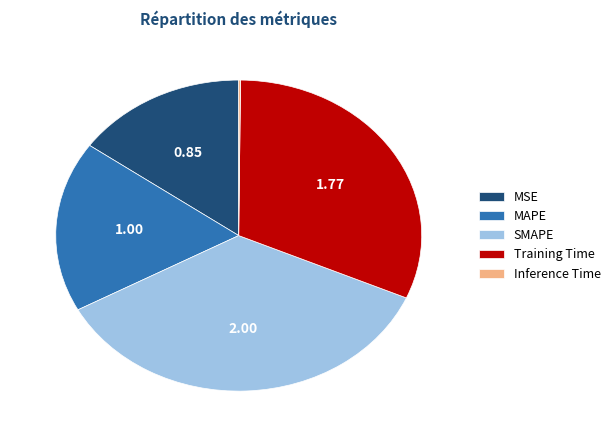

Which slice is the largest?

SMAPE